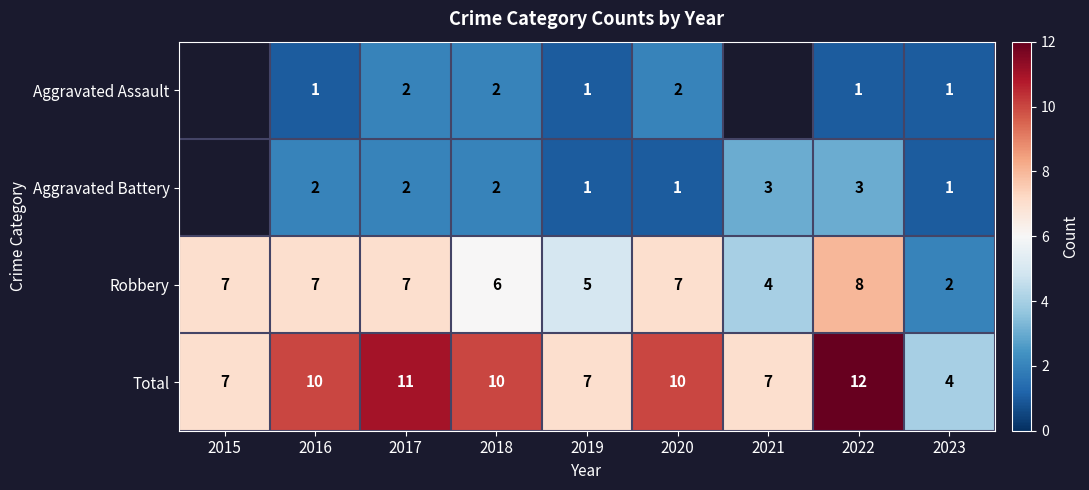

How many Total values are between 7 and 10?

6